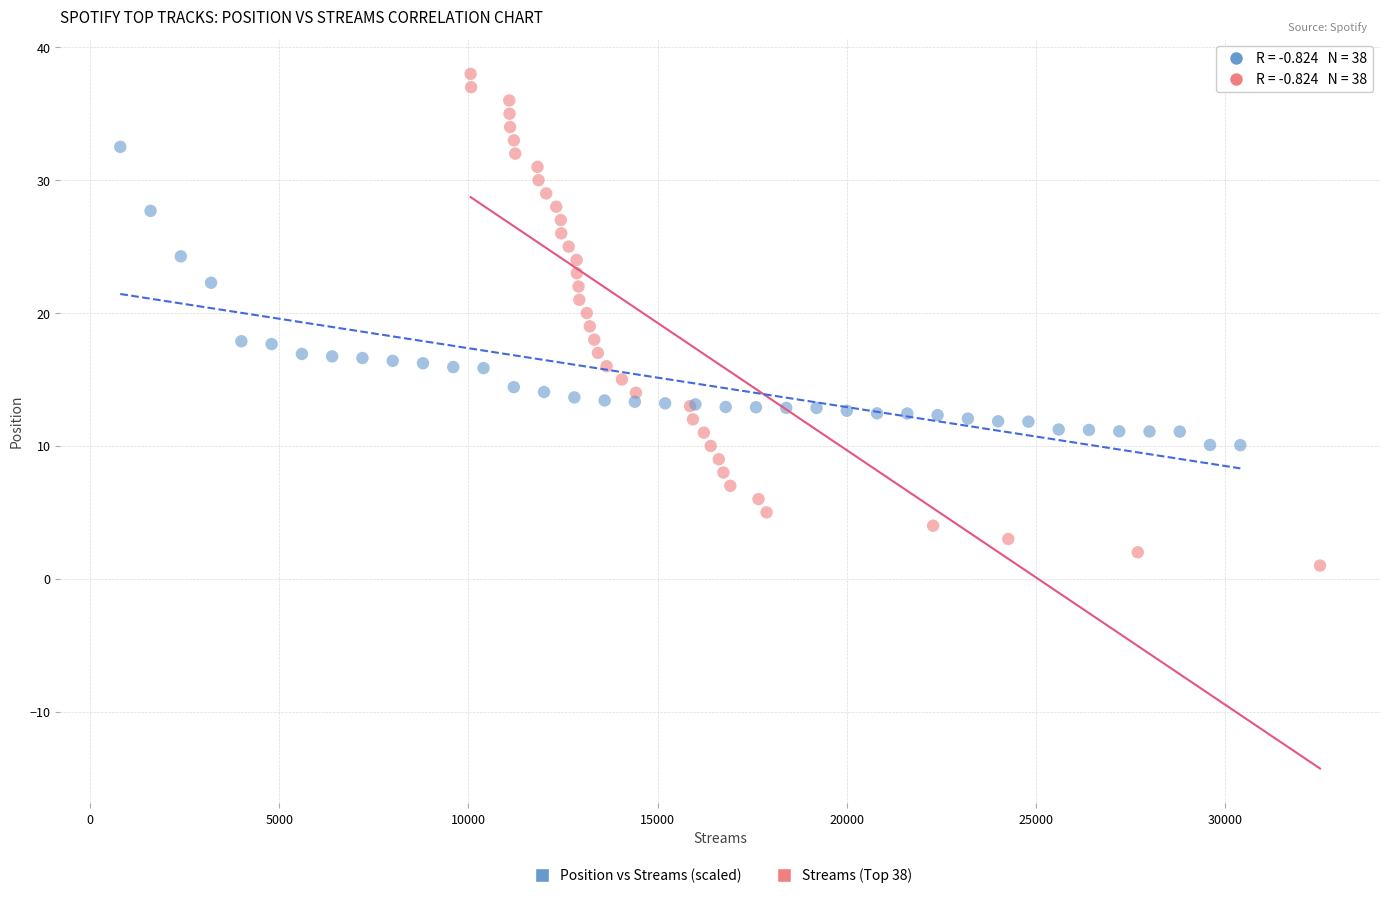

Which series reaches the minimum Y coordinate?

Streams (Top 38)